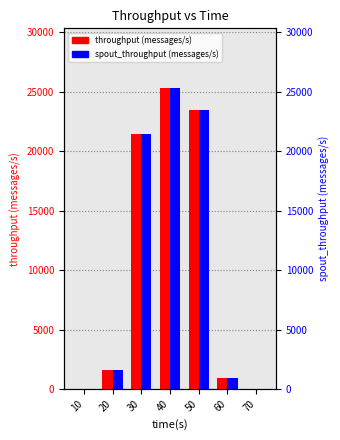

How many groups of bars are there?

7